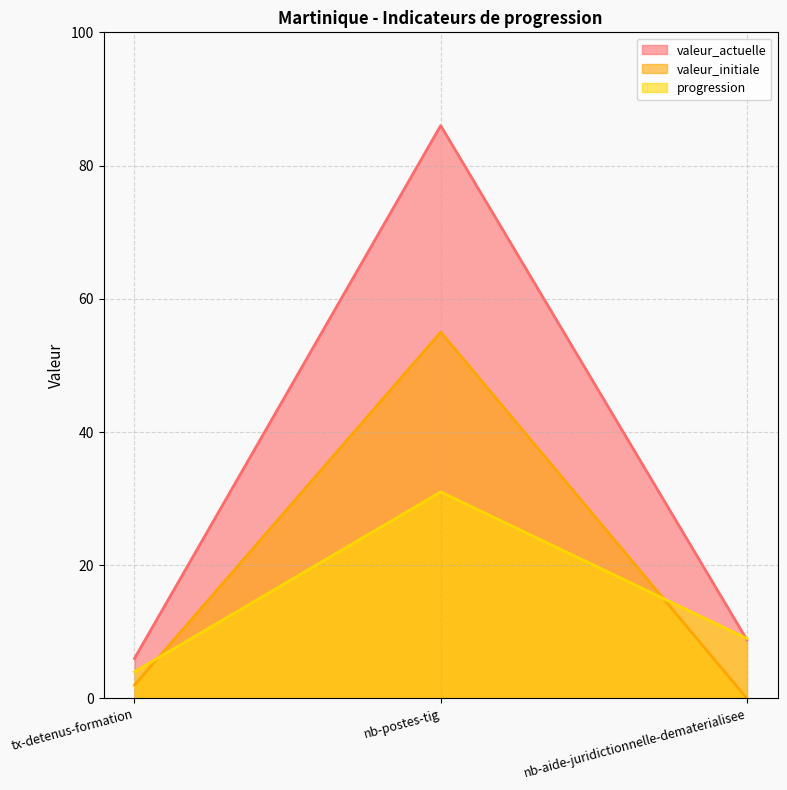

Is it true that valeur_actuelle equals 14.6 at nb-aide-juridictionnelle-dematerialisee?

False